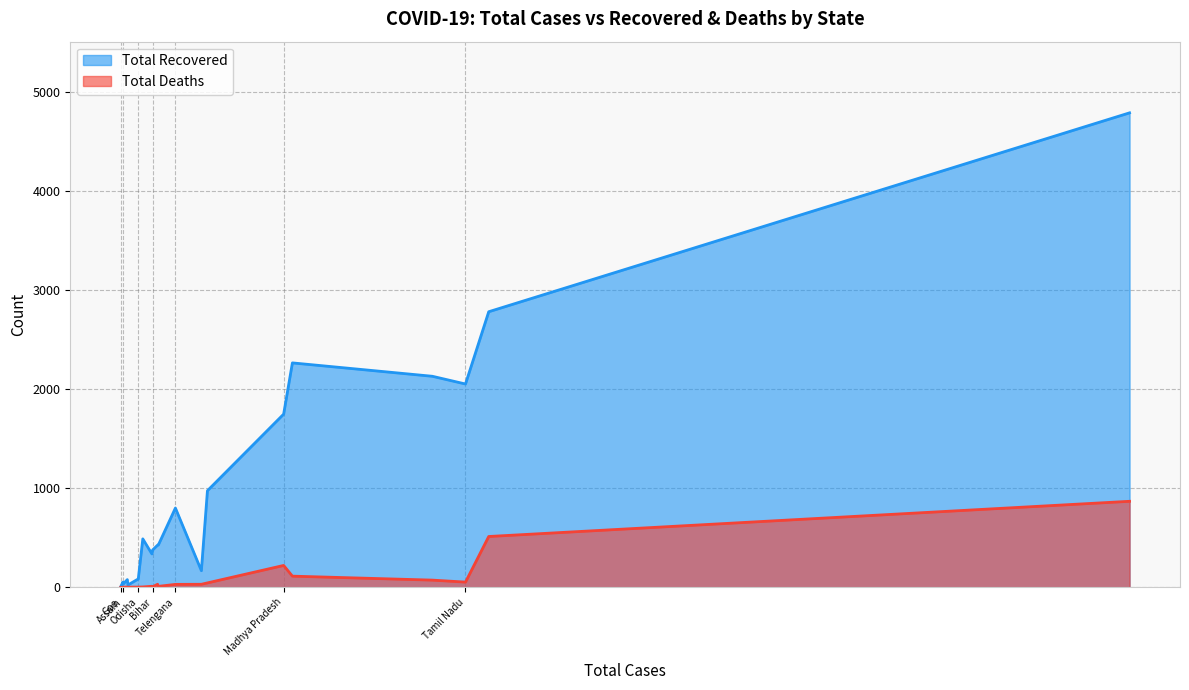

Rank the series at Assam from highest to lowest value.

Total Recovered, Total Deaths